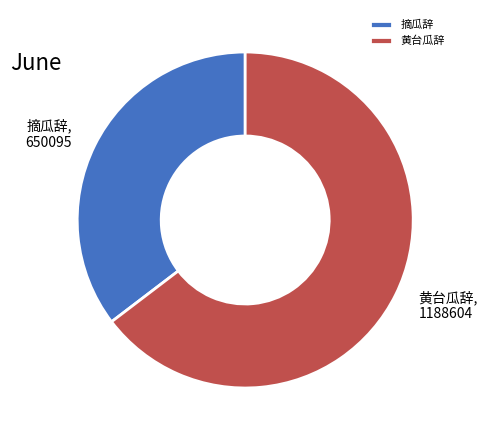

Which has a higher value, 黄台瓜辞 or 摘瓜辞?

黄台瓜辞